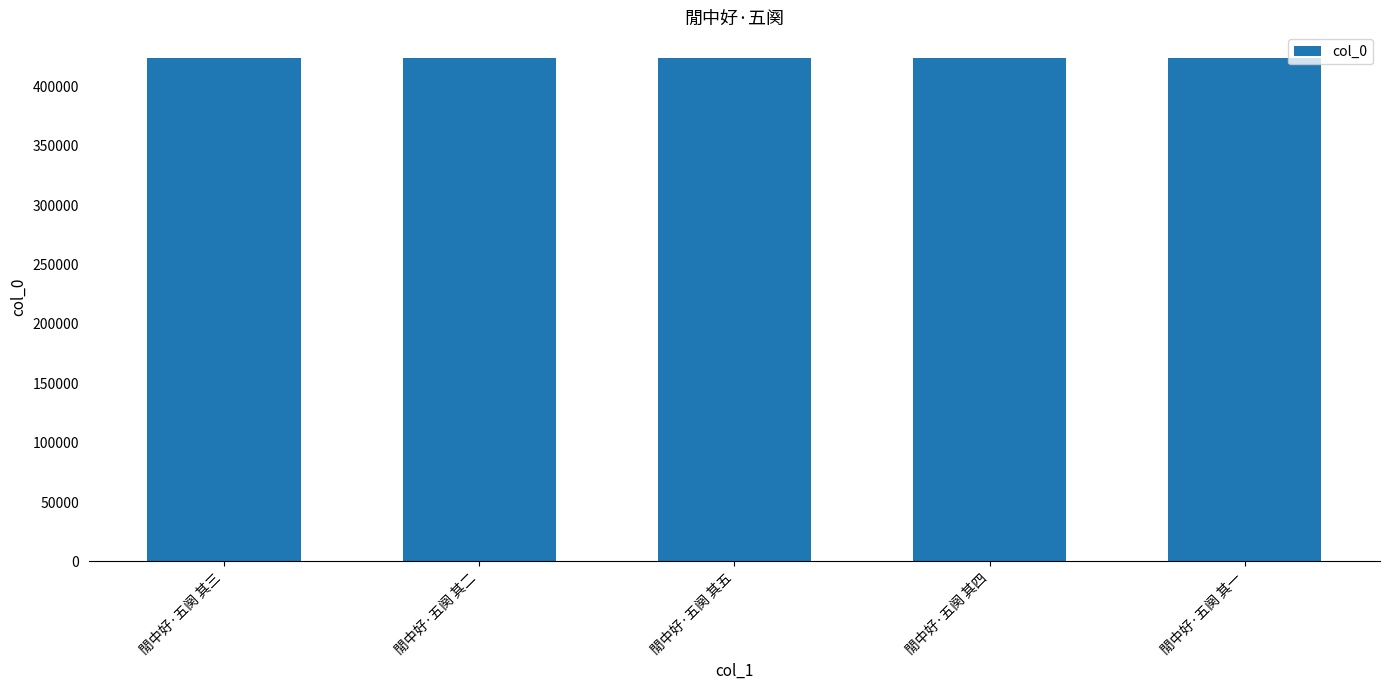

What is the average value?

424286